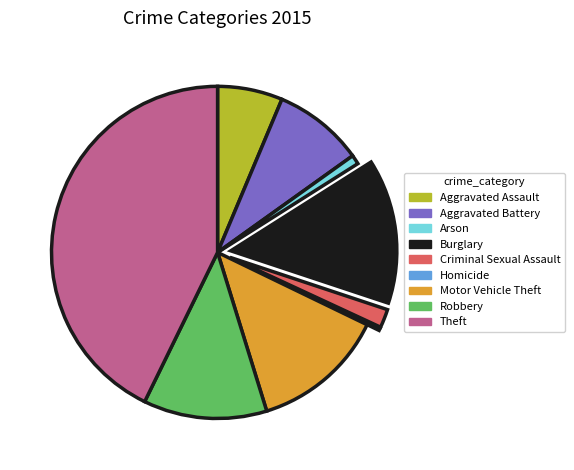

Is it true that Aggravated Battery is 19% of the pie?

False